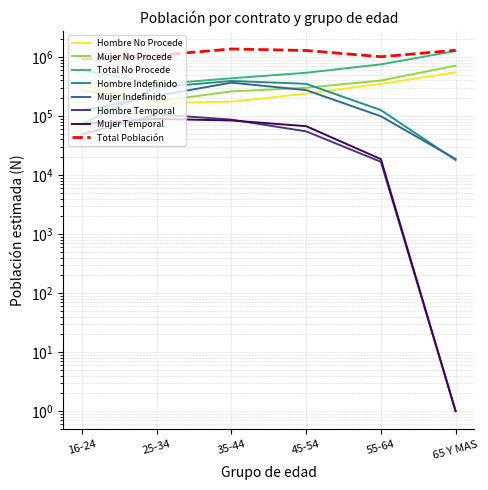

At which category does Mujer N (estimada) reach its first local valley?

25-34